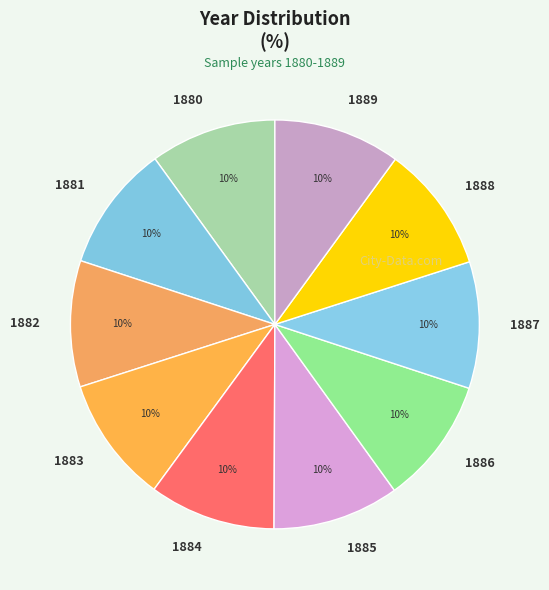

Is it true that 1889 is 10% of the pie?

True